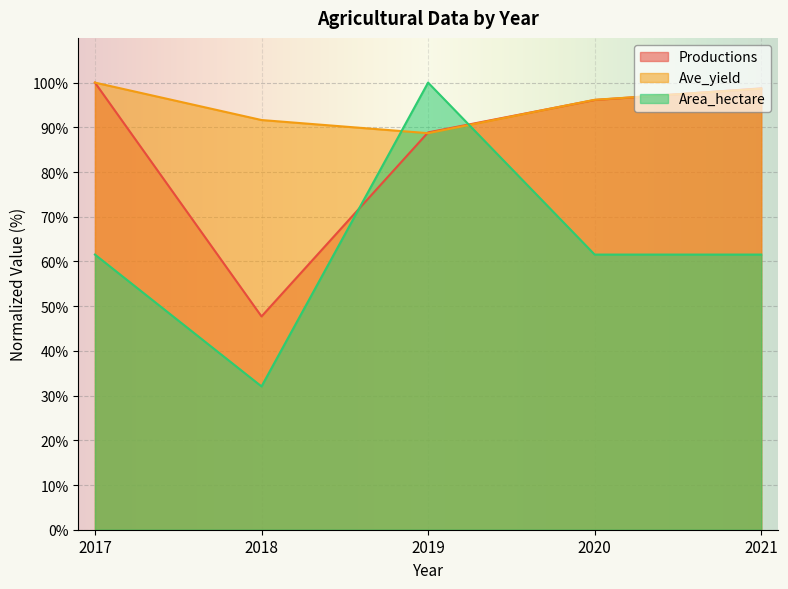

What is the approximate value of Ave_yield at 2021?

98.6